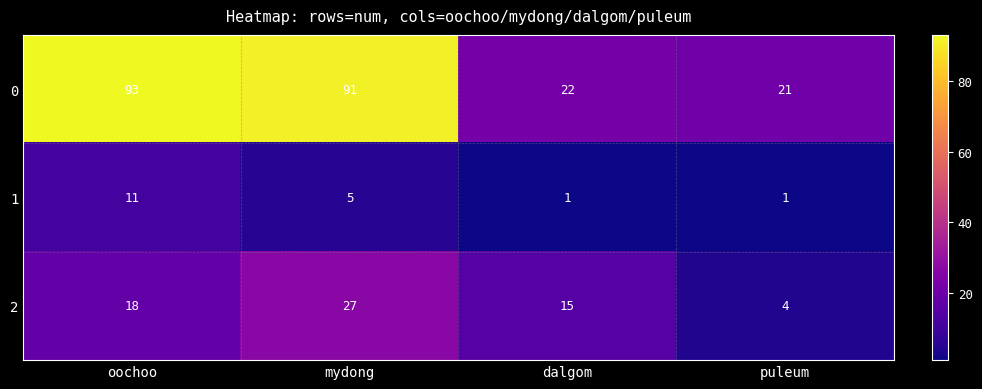

Count the 2 values in the range 15 to 27.

3